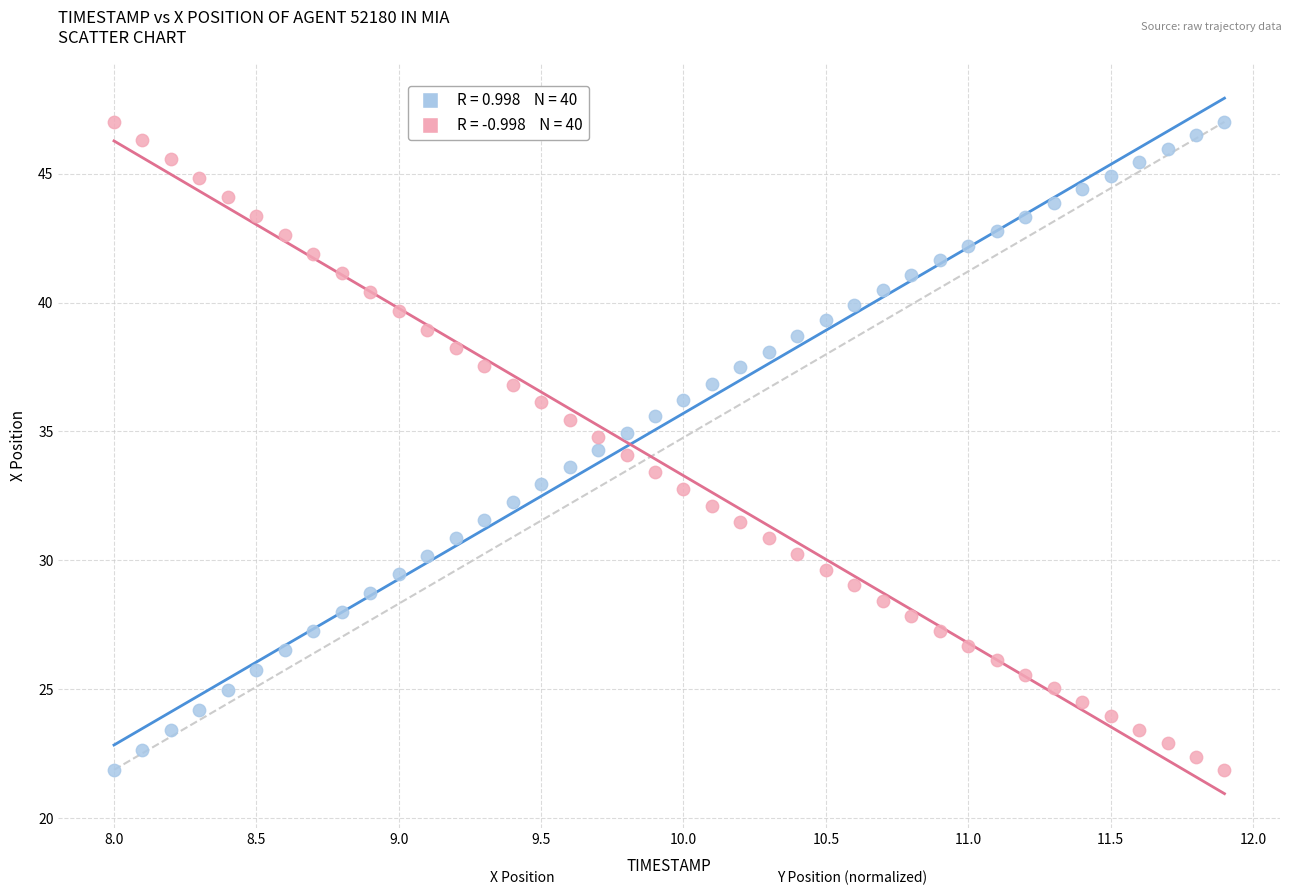

Across all data points, what is the range of Y values (max minus min)?

25.1